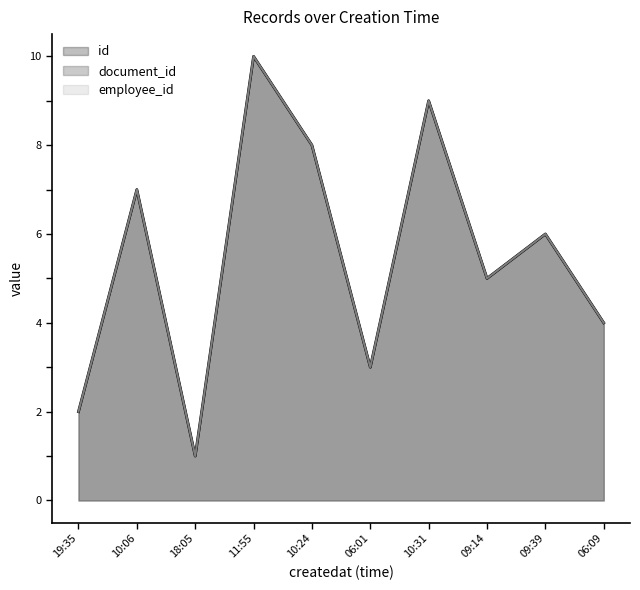

What is the average value of the id series?

6